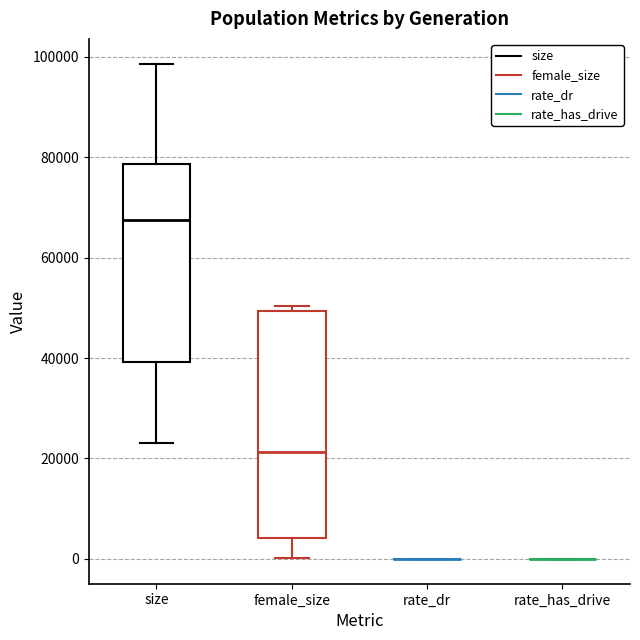

Reading left to right, transcribe this box plot: for each box, give where its median line is, the range the box spans, and where its two whiskers end, as read against the y-axis. The values are not printed on the chart, so give them approximately, as read against the axis.

size: median 68000, box 40000 to 78000, whiskers 24000 to 98000
female_size: median 22000, box 4000 to 50000, whiskers 0 to 50000 (just above the box's upper edge)
rate_dr: box collapsed to a line at 0, whiskers 0 to 0
rate_has_drive: box collapsed to a line at 0, whiskers 0 to 0